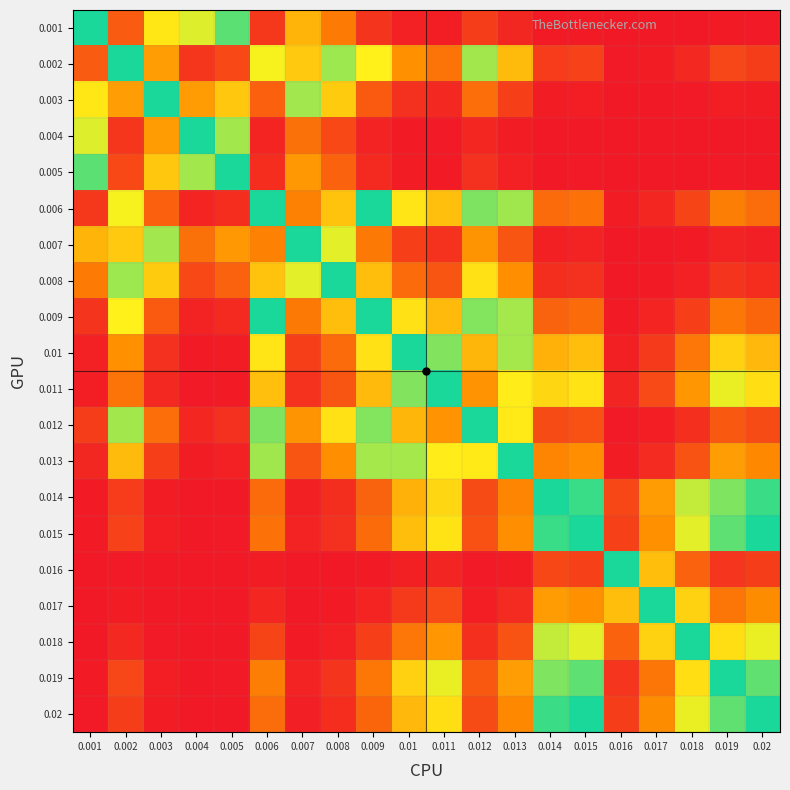

Reading left to right, extract all data points from this chart.

0.001: 0.001=1.0	0.002=0.2	0.003=0.6	0.004=0.7	0.005=0.9	0.006=0.1	0.007=0.5	0.008=0.3	0.009=0.1	0.01=0.0	0.011=0.0	0.012=0.1	0.013=0.0	0.014=0.0	0.015=0.0	0.016=0.0	0.017=0.0	0.018=0.0	0.019=0.0	0.02=0.0
0.002: 0.001=0.2	0.002=1.0	0.003=0.4	0.004=0.1	0.005=0.1	0.006=0.7	0.007=0.5	0.008=0.8	0.009=0.7	0.01=0.4	0.011=0.3	0.012=0.8	0.013=0.5	0.014=0.1	0.015=0.1	0.016=0.0	0.017=0.0	0.018=0.0	0.019=0.1	0.02=0.1
0.003: 0.001=0.6	0.002=0.4	0.003=1.0	0.004=0.4	0.005=0.5	0.006=0.2	0.007=0.8	0.008=0.5	0.009=0.2	0.01=0.1	0.011=0.0	0.012=0.2	0.013=0.1	0.014=0.0	0.015=0.0	0.016=0.0	0.017=0.0	0.018=0.0	0.019=0.0	0.02=0.0
0.004: 0.001=0.7	0.002=0.1	0.003=0.4	0.004=1.0	0.005=0.8	0.006=0.0	0.007=0.3	0.008=0.1	0.009=0.0	0.01=0.0	0.011=0.0	0.012=0.0	0.013=0.0	0.014=0.0	0.015=0.0	0.016=0.0	0.017=0.0	0.018=0.0	0.019=0.0	0.02=0.0
0.005: 0.001=0.9	0.002=0.1	0.003=0.5	0.004=0.8	0.005=1.0	0.006=0.1	0.007=0.4	0.008=0.2	0.009=0.0	0.01=0.0	0.011=0.0	0.012=0.1	0.013=0.0	0.014=0.0	0.015=0.0	0.016=0.0	0.017=0.0	0.018=0.0	0.019=0.0	0.02=0.0
0.006: 0.001=0.1	0.002=0.7	0.003=0.2	0.004=0.0	0.005=0.1	0.006=1.0	0.007=0.3	0.008=0.5	0.009=1.0	0.01=0.6	0.011=0.5	0.012=0.9	0.013=0.8	0.014=0.2	0.015=0.3	0.016=0.0	0.017=0.0	0.018=0.1	0.019=0.3	0.02=0.2
0.007: 0.001=0.5	0.002=0.5	0.003=0.8	0.004=0.3	0.005=0.4	0.006=0.3	0.007=1.0	0.008=0.7	0.009=0.3	0.01=0.1	0.011=0.1	0.012=0.4	0.013=0.2	0.014=0.0	0.015=0.0	0.016=0.0	0.017=0.0	0.018=0.0	0.019=0.0	0.02=0.0
0.008: 0.001=0.3	0.002=0.8	0.003=0.5	0.004=0.1	0.005=0.2	0.006=0.5	0.007=0.7	0.008=1.0	0.009=0.5	0.01=0.2	0.011=0.2	0.012=0.6	0.013=0.3	0.014=0.1	0.015=0.1	0.016=0.0	0.017=0.0	0.018=0.0	0.019=0.1	0.02=0.1
0.009: 0.001=0.1	0.002=0.7	0.003=0.2	0.004=0.0	0.005=0.0	0.006=1.0	0.007=0.3	0.008=0.5	0.009=1.0	0.01=0.6	0.011=0.5	0.012=0.8	0.013=0.8	0.014=0.2	0.015=0.2	0.016=0.0	0.017=0.0	0.018=0.1	0.019=0.3	0.02=0.2
0.01: 0.001=0.0	0.002=0.4	0.003=0.1	0.004=0.0	0.005=0.0	0.006=0.6	0.007=0.1	0.008=0.2	0.009=0.6	0.01=1.0	0.011=0.8	0.012=0.5	0.013=0.8	0.014=0.5	0.015=0.5	0.016=0.0	0.017=0.1	0.018=0.3	0.019=0.6	0.02=0.5
0.011: 0.001=0.0	0.002=0.3	0.003=0.0	0.004=0.0	0.005=0.0	0.006=0.5	0.007=0.1	0.008=0.2	0.009=0.5	0.01=0.8	0.011=1.0	0.012=0.4	0.013=0.6	0.014=0.6	0.015=0.6	0.016=0.0	0.017=0.1	0.018=0.4	0.019=0.7	0.02=0.6
0.012: 0.001=0.1	0.002=0.8	0.003=0.2	0.004=0.0	0.005=0.1	0.006=0.9	0.007=0.4	0.008=0.6	0.009=0.8	0.01=0.5	0.011=0.4	0.012=1.0	0.013=0.6	0.014=0.1	0.015=0.2	0.016=0.0	0.017=0.0	0.018=0.1	0.019=0.2	0.02=0.1
0.013: 0.001=0.0	0.002=0.5	0.003=0.1	0.004=0.0	0.005=0.0	0.006=0.8	0.007=0.2	0.008=0.3	0.009=0.8	0.01=0.8	0.011=0.6	0.012=0.6	0.013=1.0	0.014=0.3	0.015=0.3	0.016=0.0	0.017=0.1	0.018=0.2	0.019=0.4	0.02=0.3
0.014: 0.001=0.0	0.002=0.1	0.003=0.0	0.004=0.0	0.005=0.0	0.006=0.2	0.007=0.0	0.008=0.1	0.009=0.2	0.01=0.5	0.011=0.6	0.012=0.1	0.013=0.3	0.014=1.0	0.015=1.0	0.016=0.1	0.017=0.4	0.018=0.8	0.019=0.9	0.02=0.9
0.015: 0.001=0.0	0.002=0.1	0.003=0.0	0.004=0.0	0.005=0.0	0.006=0.3	0.007=0.0	0.008=0.1	0.009=0.2	0.01=0.5	0.011=0.6	0.012=0.2	0.013=0.3	0.014=1.0	0.015=1.0	0.016=0.1	0.017=0.4	0.018=0.7	0.019=0.9	0.02=1.0
0.016: 0.001=0.0	0.002=0.0	0.003=0.0	0.004=0.0	0.005=0.0	0.006=0.0	0.007=0.0	0.008=0.0	0.009=0.0	0.01=0.0	0.011=0.0	0.012=0.0	0.013=0.0	0.014=0.1	0.015=0.1	0.016=1.0	0.017=0.5	0.018=0.2	0.019=0.1	0.02=0.1
0.017: 0.001=0.0	0.002=0.0	0.003=0.0	0.004=0.0	0.005=0.0	0.006=0.0	0.007=0.0	0.008=0.0	0.009=0.0	0.01=0.1	0.011=0.1	0.012=0.0	0.013=0.1	0.014=0.4	0.015=0.4	0.016=0.5	0.017=1.0	0.018=0.6	0.019=0.3	0.02=0.3
0.018: 0.001=0.0	0.002=0.0	0.003=0.0	0.004=0.0	0.005=0.0	0.006=0.1	0.007=0.0	0.008=0.0	0.009=0.1	0.01=0.3	0.011=0.4	0.012=0.1	0.013=0.2	0.014=0.8	0.015=0.7	0.016=0.2	0.017=0.6	0.018=1.0	0.019=0.6	0.02=0.7
0.019: 0.001=0.0	0.002=0.1	0.003=0.0	0.004=0.0	0.005=0.0	0.006=0.3	0.007=0.0	0.008=0.1	0.009=0.3	0.01=0.6	0.011=0.7	0.012=0.2	0.013=0.4	0.014=0.9	0.015=0.9	0.016=0.1	0.017=0.3	0.018=0.6	0.019=1.0	0.02=0.9
0.02: 0.001=0.0	0.002=0.1	0.003=0.0	0.004=0.0	0.005=0.0	0.006=0.2	0.007=0.0	0.008=0.1	0.009=0.2	0.01=0.5	0.011=0.6	0.012=0.1	0.013=0.3	0.014=0.9	0.015=1.0	0.016=0.1	0.017=0.3	0.018=0.7	0.019=0.9	0.02=1.0